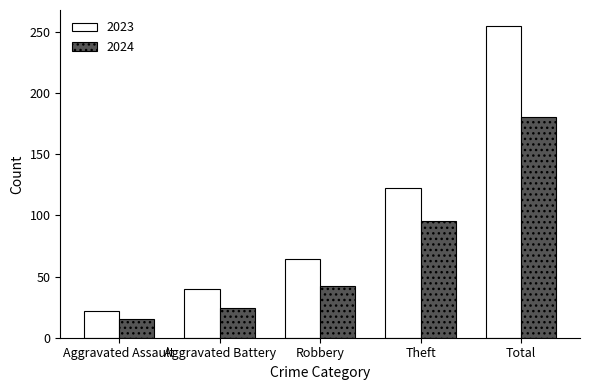

Does the chart contain any negative values?

No